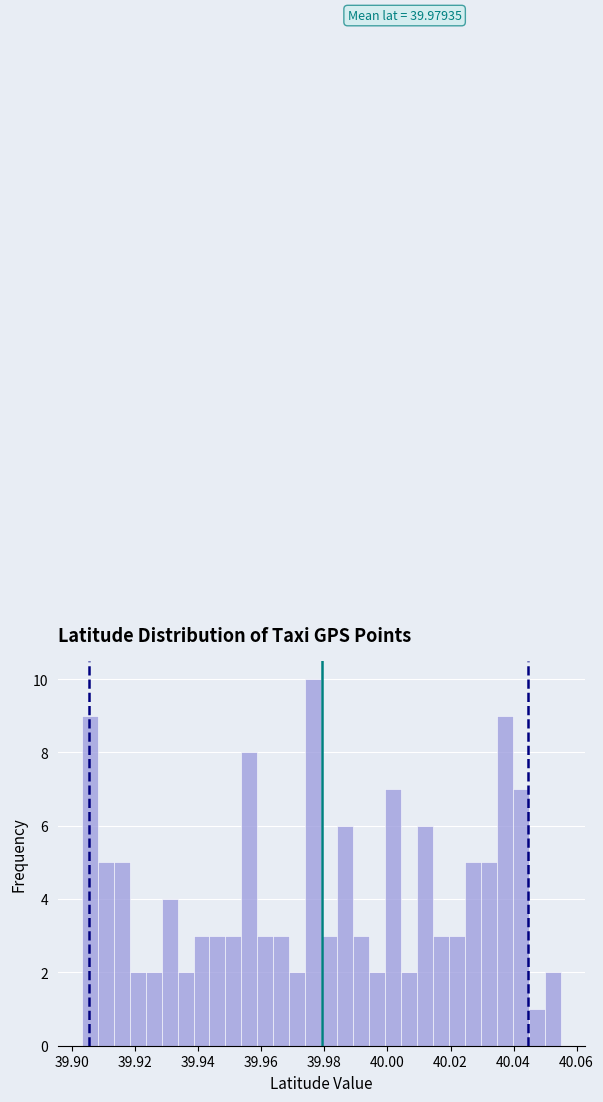

Read against the x-axis, roughly where is the centre of the tallest bar?

39.976